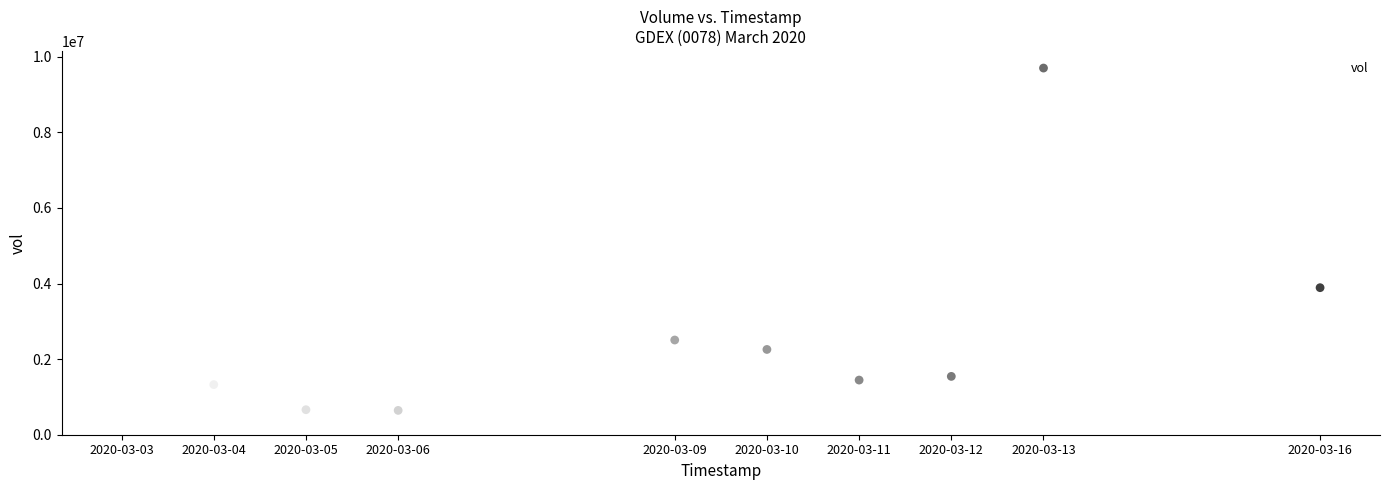

What Y value in the scatter plot is closest to 5171800?

3889800